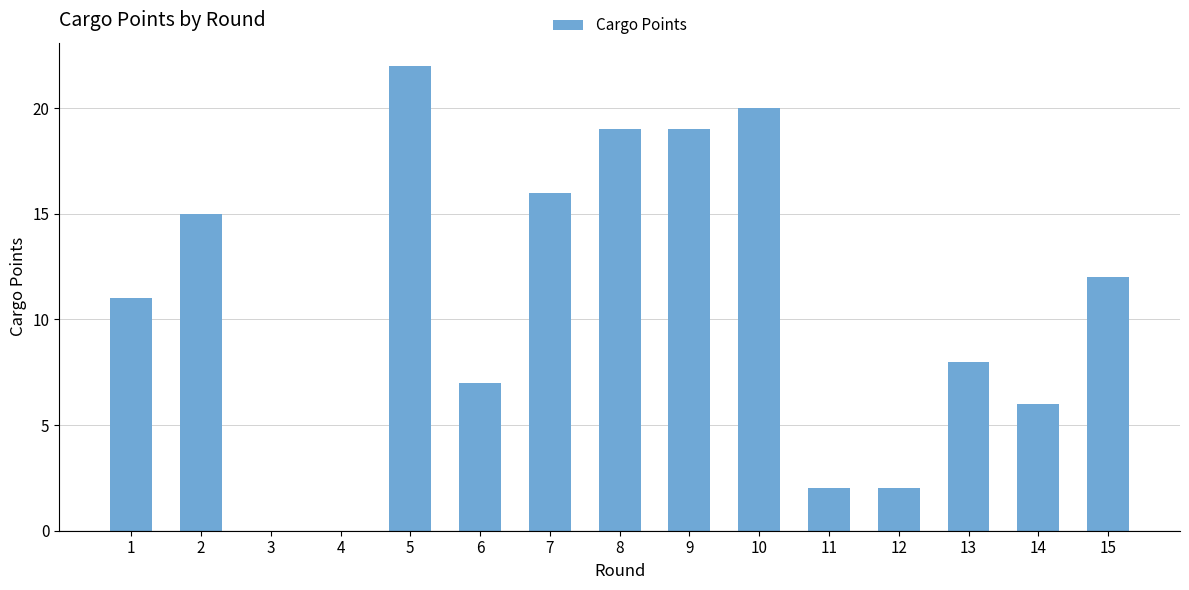

The value at 15 is 18. True or false?

False